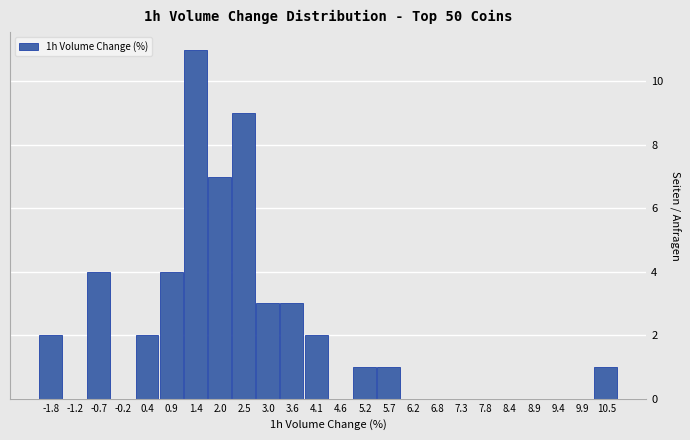

Reading left to right, what are all the values shown in this chart?

-1.8=2	-1.2=0	-0.7=4	-0.2=0	0.4=2	0.9=4	1.4=11	2.0=7	2.5=9	3.0=3	3.6=3	4.1=2	4.6=0	5.2=1	5.7=1	6.2=0	6.8=0	7.3=0	7.8=0	8.4=0	8.9=0	9.4=0	9.9=0	10.5=1